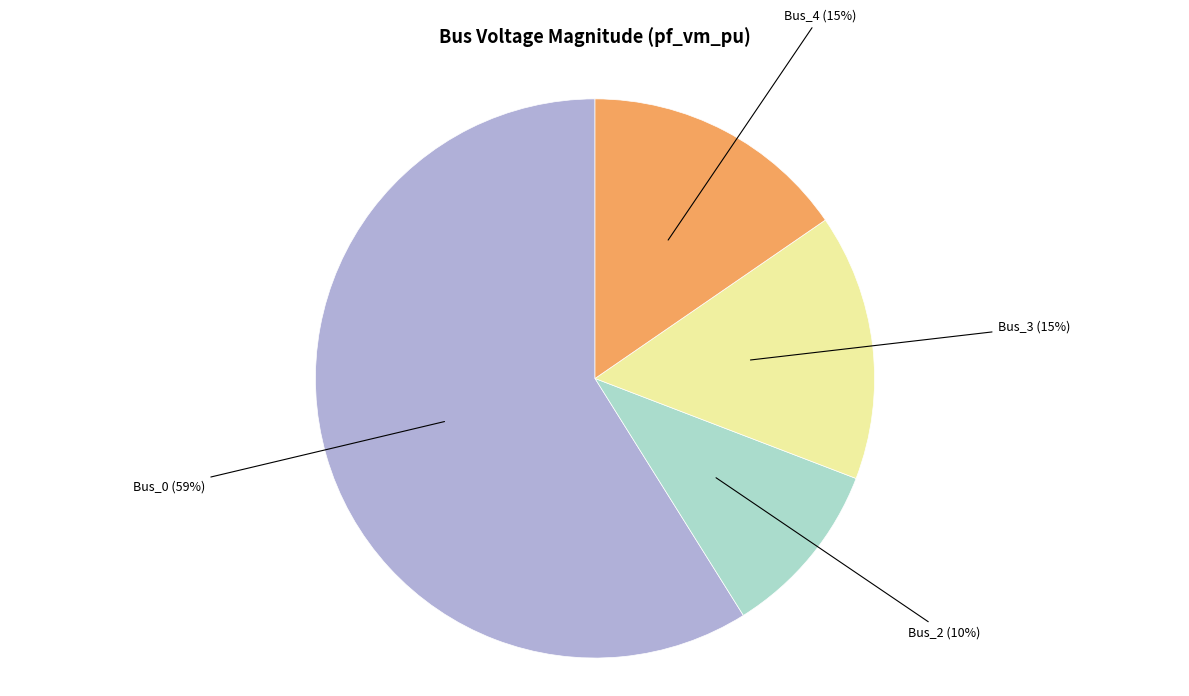

Is it true that Bus_2 is 10% of the pie?

True